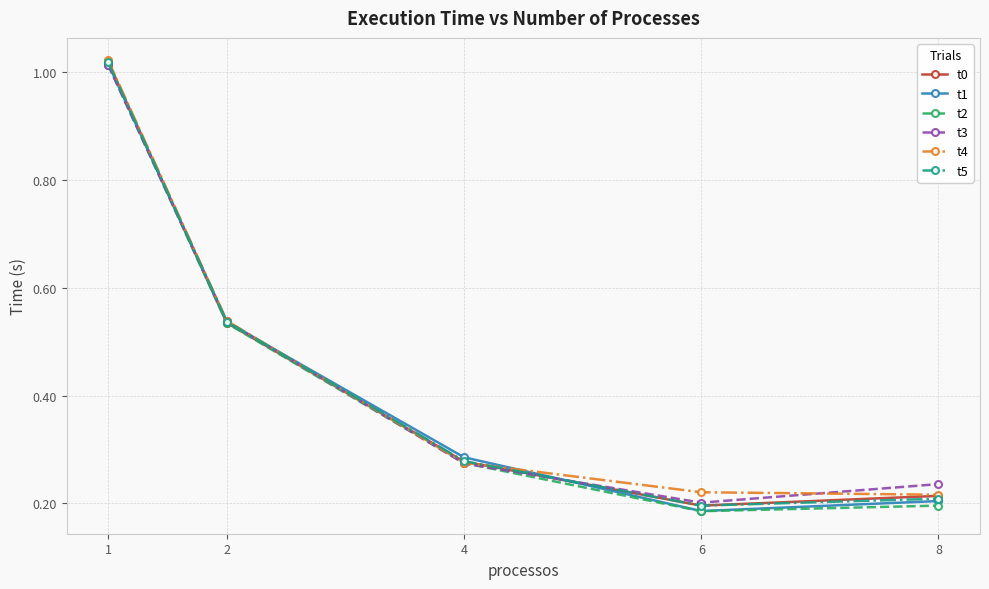

Which series has the widest spread of values?

t1